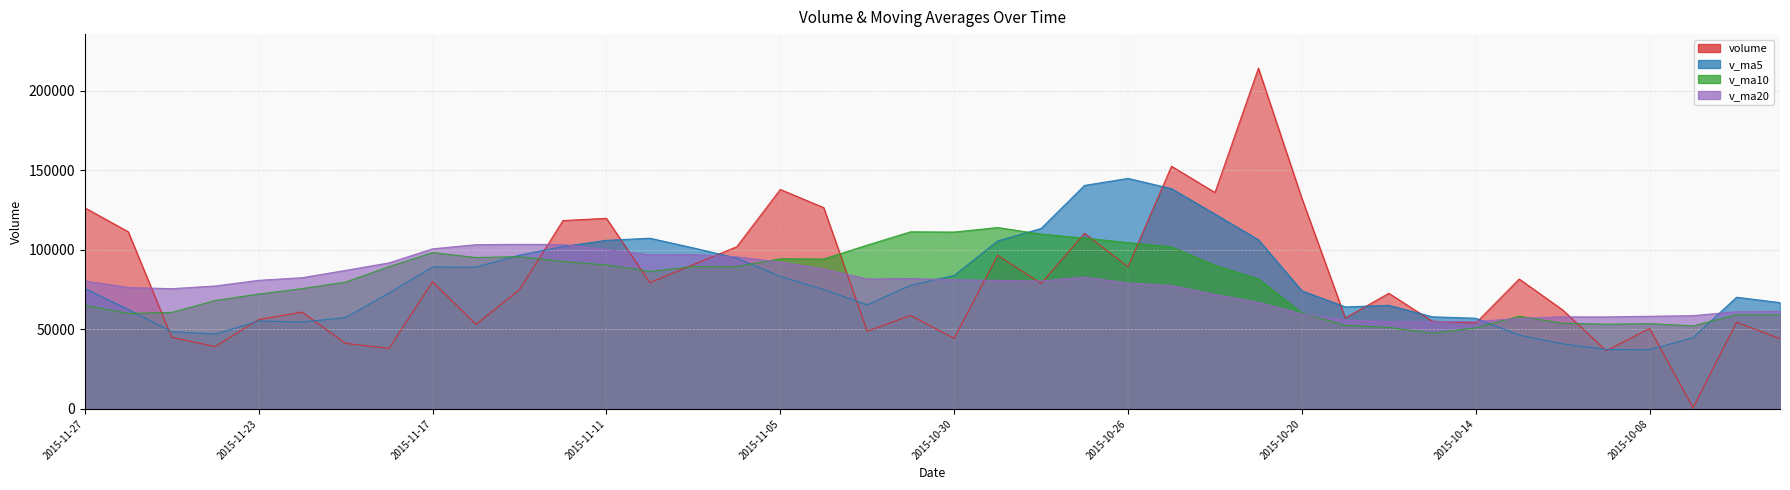

Reading right to left, what are all the values shown in this chart?

volume: 44207.0	54435.0	751.0	50546.4	36592.8	62199.5	81612.7	53913.6	55114.2	72638.3	57135.1	132316.5	214030.5	135960.0	152448.3	89293.9	110323.5	78817.6	96509.5	44291.6	58705.0	48832.7	126448.1	137873.8	101925.3	90646.0	79334.7	119760.0	118321.1	74887.4	53068.9	79885.9	38050.0	41170.0	60853.4	56168.8	39172.2	45032.4	111275.6	126382.4
v_ma5: 66795.9	70170.1	44820.2	37286.6	37306.4	40904.9	46340.5	56973.0	57886.6	65095.7	64082.8	74223.6	106246.9	122416.1	138378.1	144809.9	140411.3	113368.7	105478.6	83847.2	77729.4	65431.3	74957.4	83230.3	94757.0	101145.2	107245.6	105907.9	101997.4	96589.8	89074.4	89184.7	72842.7	57412.4	54605.7	55225.6	47082.9	48479.4	62500.5	75606.3
v_ma10: 59082.6	59149.2	52211.9	53581.0	53215.3	53850.4	58255.3	50896.6	47586.6	51201.1	52493.9	60282.0	81610.0	90151.3	101736.9	104446.3	107317.4	109807.8	113947.3	111112.7	111269.7	102921.3	94163.0	94354.4	89302.1	89437.3	86338.4	90432.7	92613.8	95673.4	95109.8	98215.1	89375.3	79704.9	75597.8	72150.0	68133.8	60661.0	59956.5	65106.0
v_ma20: 61308.6	61088.2	58627.9	58217.4	57818.9	57847.2	56924.1	54868.8	54826.4	54888.0	55788.2	59715.6	66910.9	71866.2	77476.1	79148.4	82786.3	80352.2	80767.0	81156.9	81881.8	81601.6	87886.5	92252.9	95519.5	96941.8	96827.9	100120.2	103280.6	103393.0	103189.7	100568.2	91769.2	87029.7	82449.9	80793.7	77236.1	75546.9	76285.2	80389.7